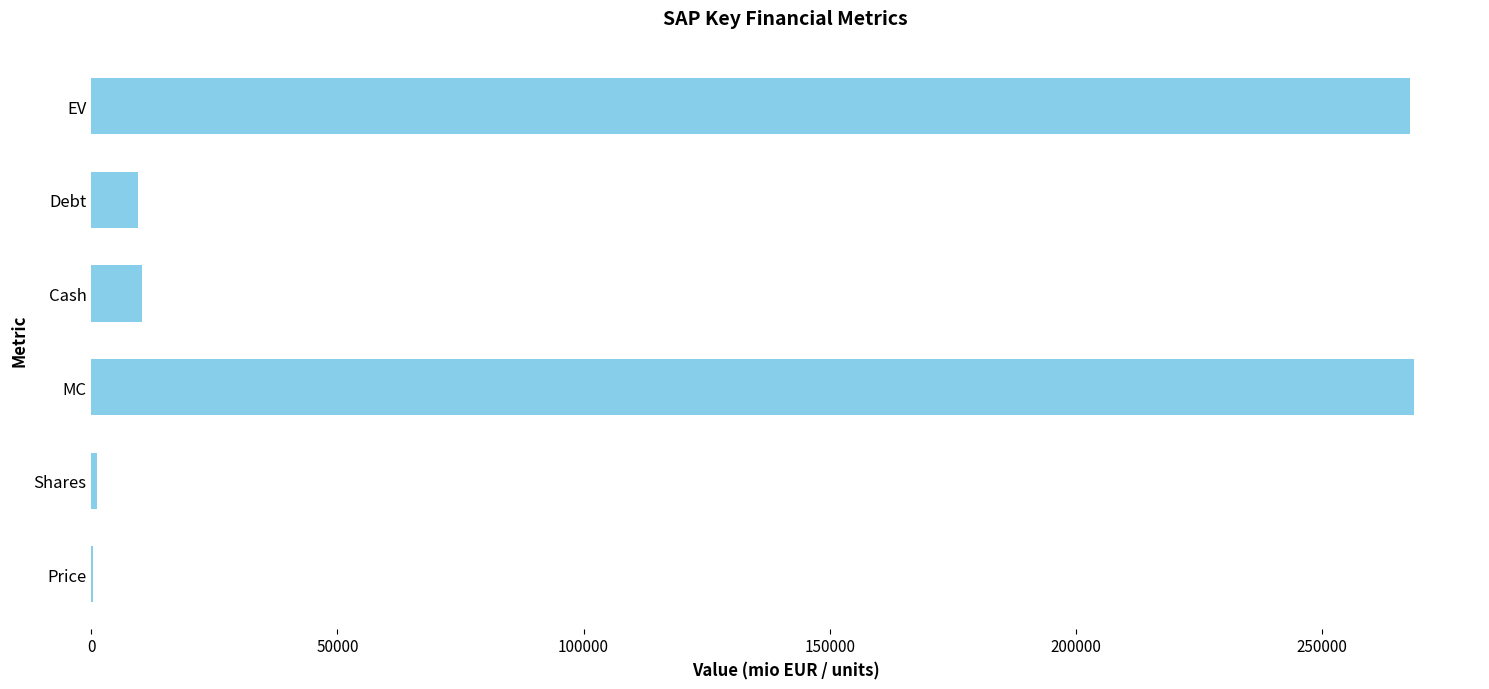

Between MC and Price, which is larger?

MC